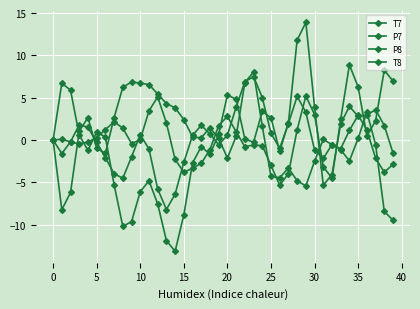

Does the chart have visible grid lines?

Yes